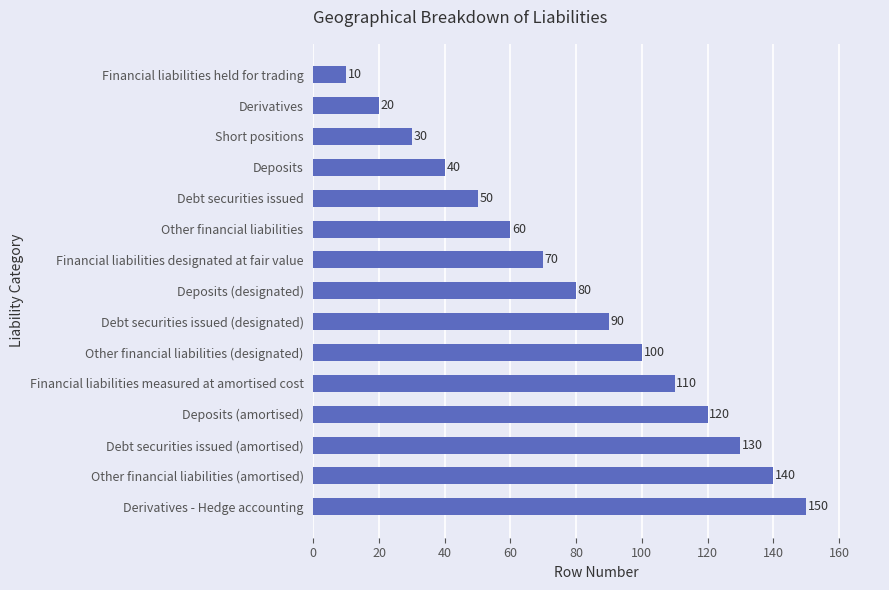

Reading top to bottom, transcribe all the data shown in this chart.

Financial liabilities held for trading=10	Derivatives=20	Short positions=30	Deposits=40	Debt securities issued=50	Other financial liabilities=60	Financial liabilities designated at fair value=70	Deposits (designated)=80	Debt securities issued (designated)=90	Other financial liabilities (designated)=100	Financial liabilities measured at amortised cost=110	Deposits (amortised)=120	Debt securities issued (amortised)=130	Other financial liabilities (amortised)=140	Derivatives - Hedge accounting=150